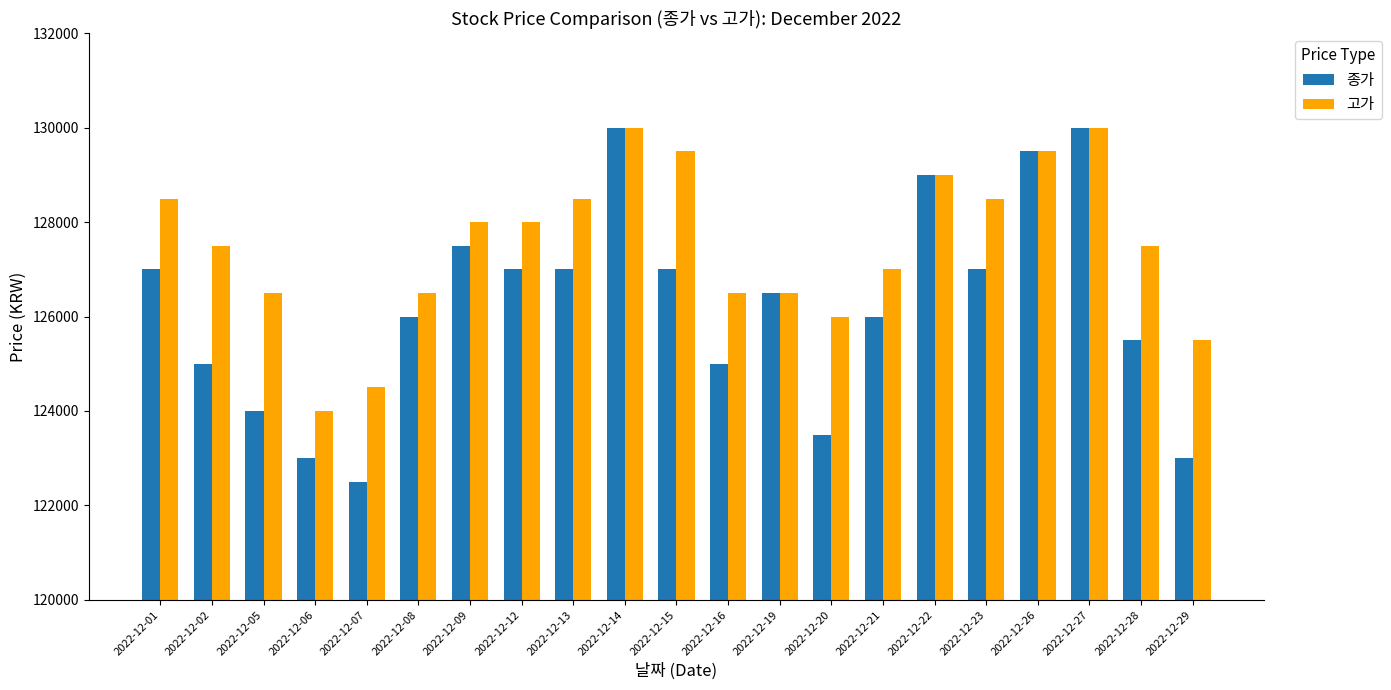

What is the greatest value displayed?

130000